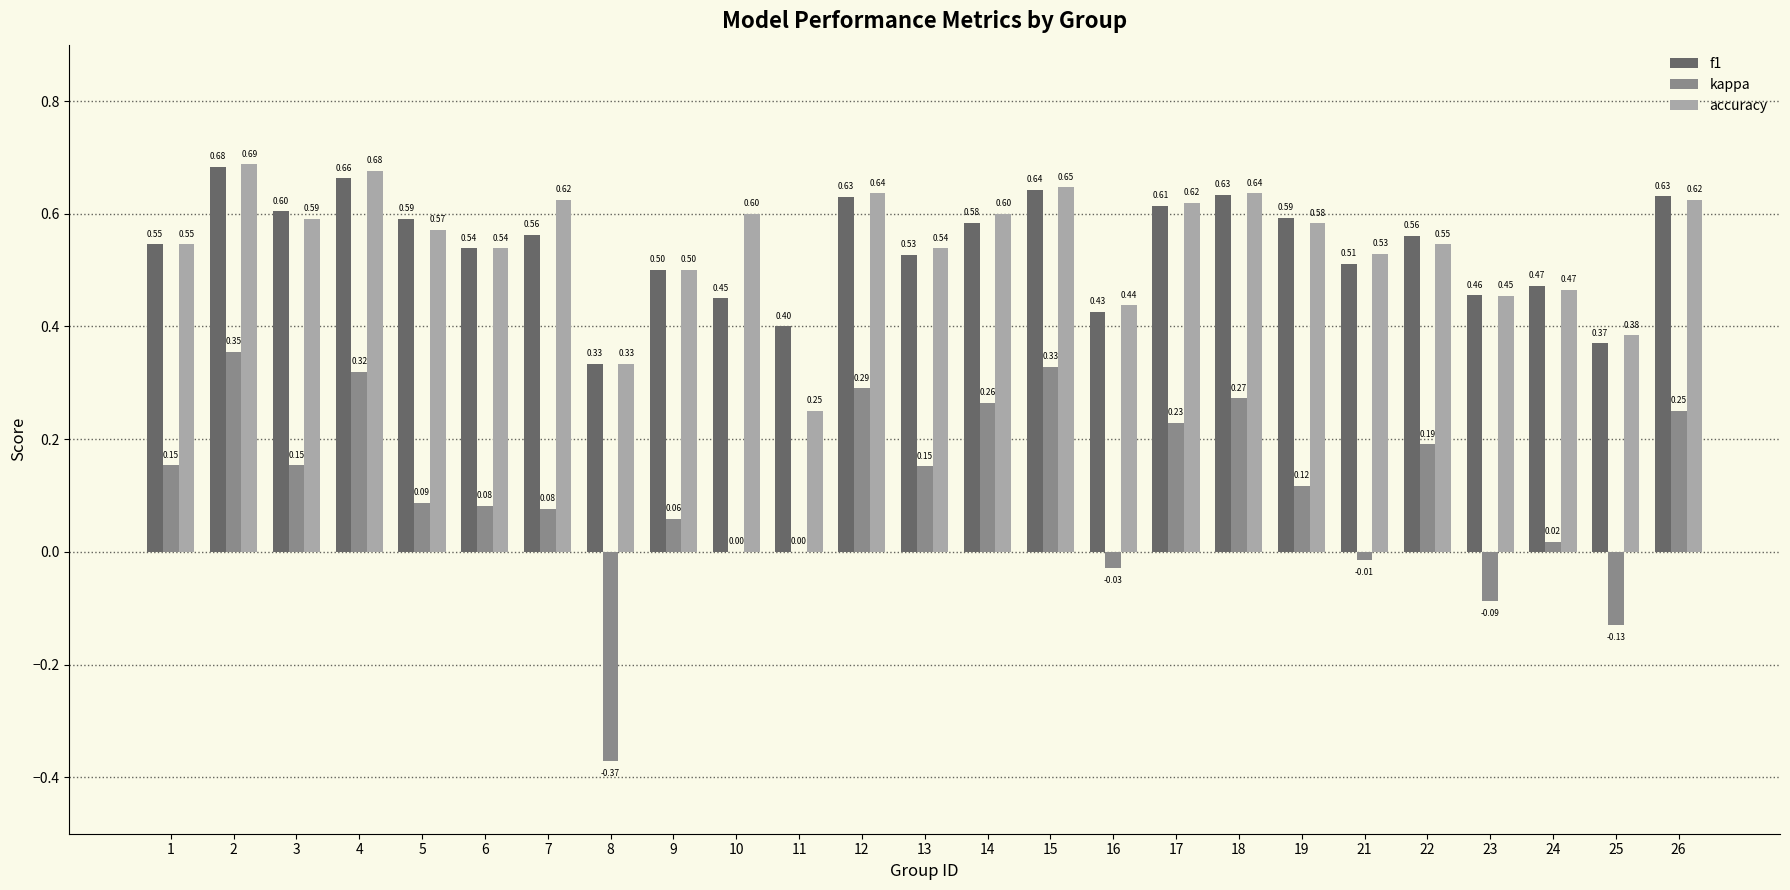

What is the total value across all series at 25?

0.6